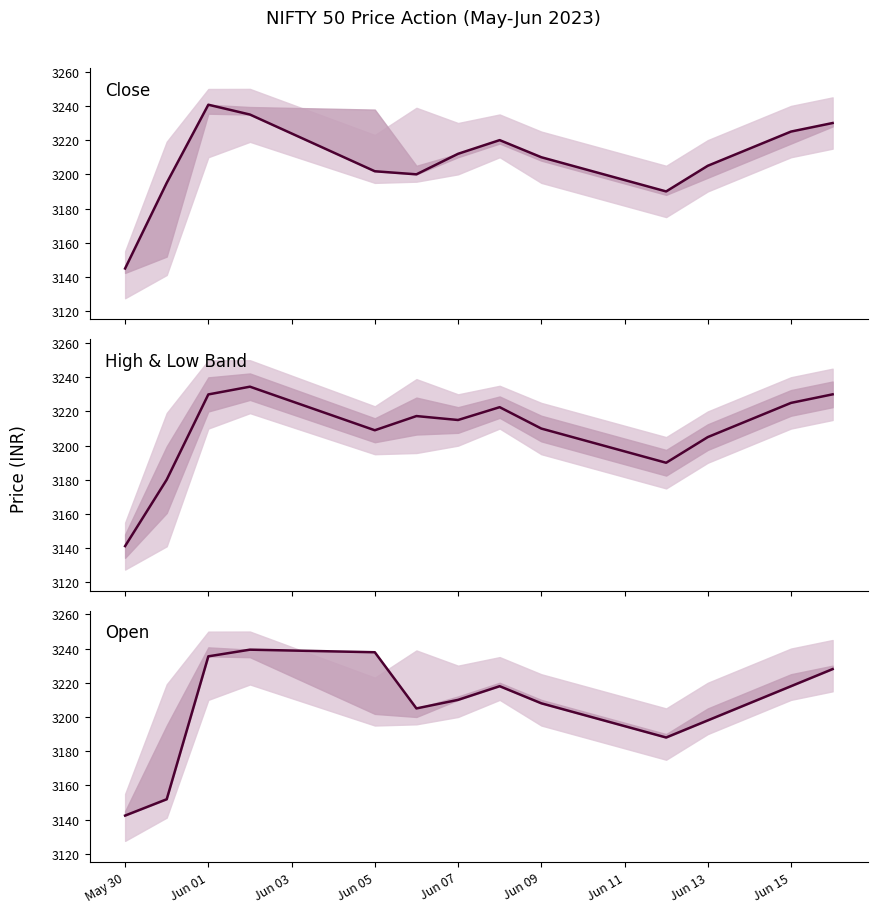

True or false: Close and Open cross at least once.

True